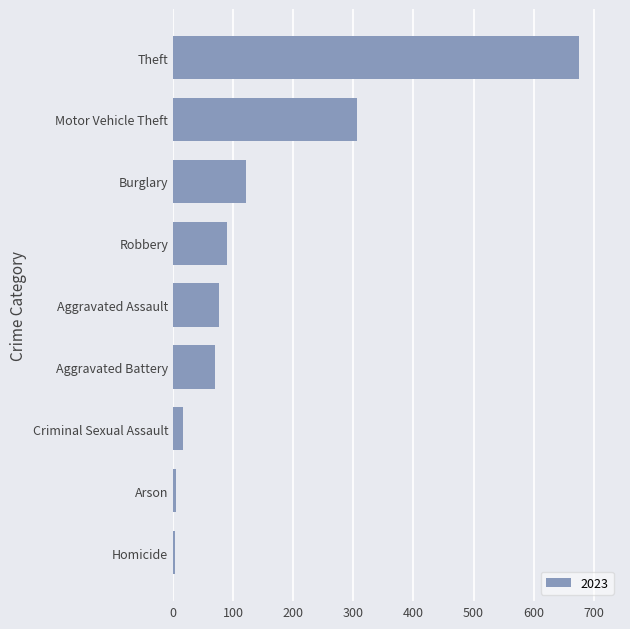

At which category does the chart reach its peak across all series?

Theft